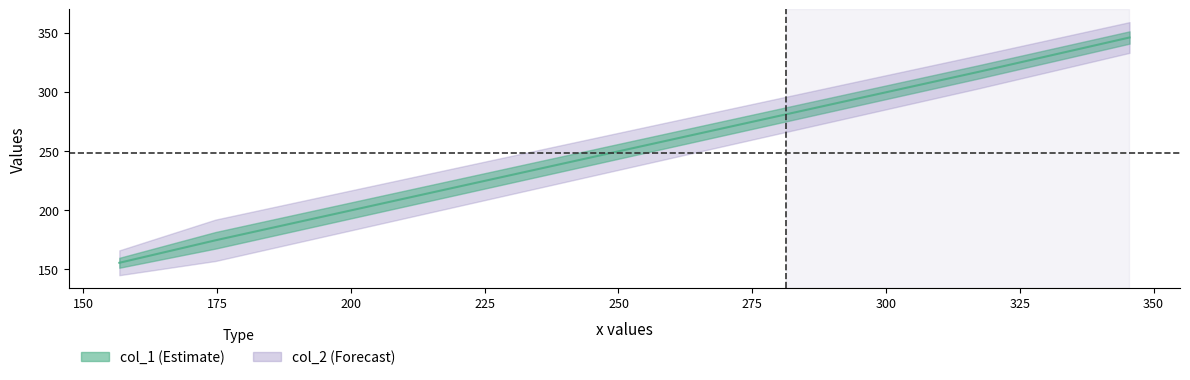

Reading left to right, list all the values displayed in this chart.

155.5	174.5	317.0	346.0